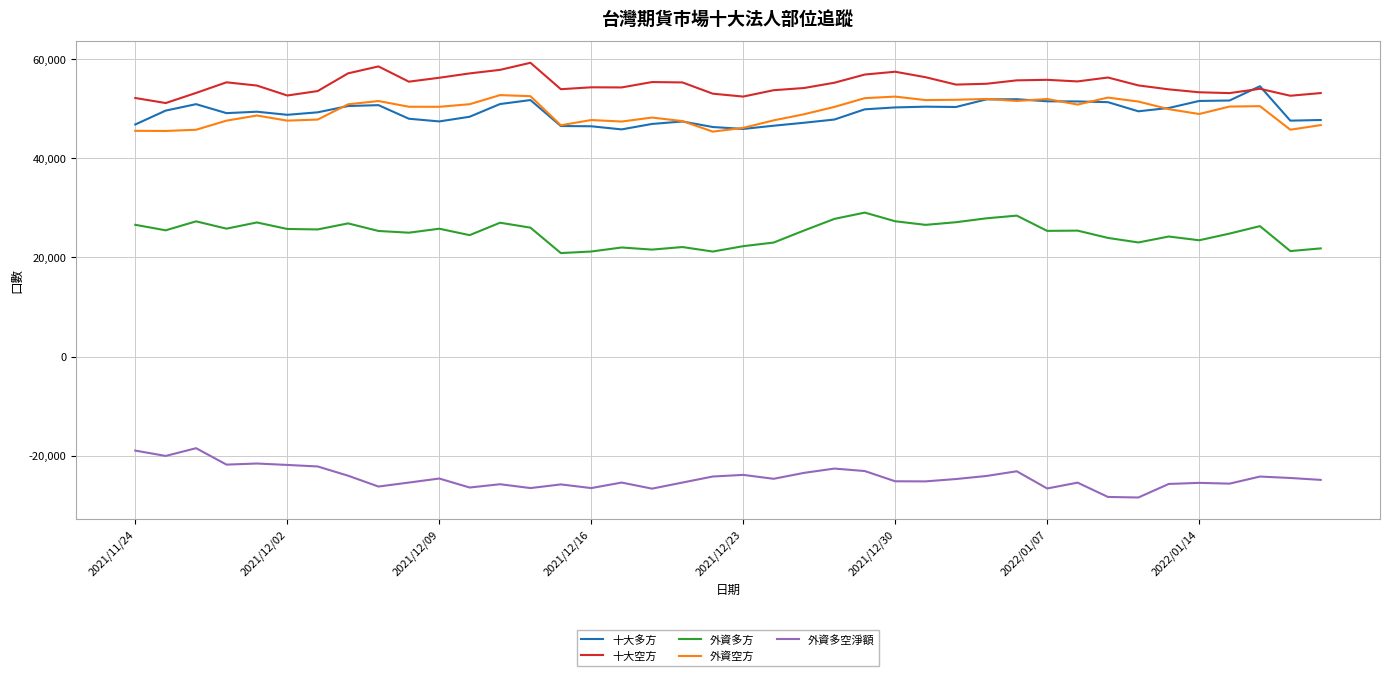

What is the minimum value for 十大空方?

51159